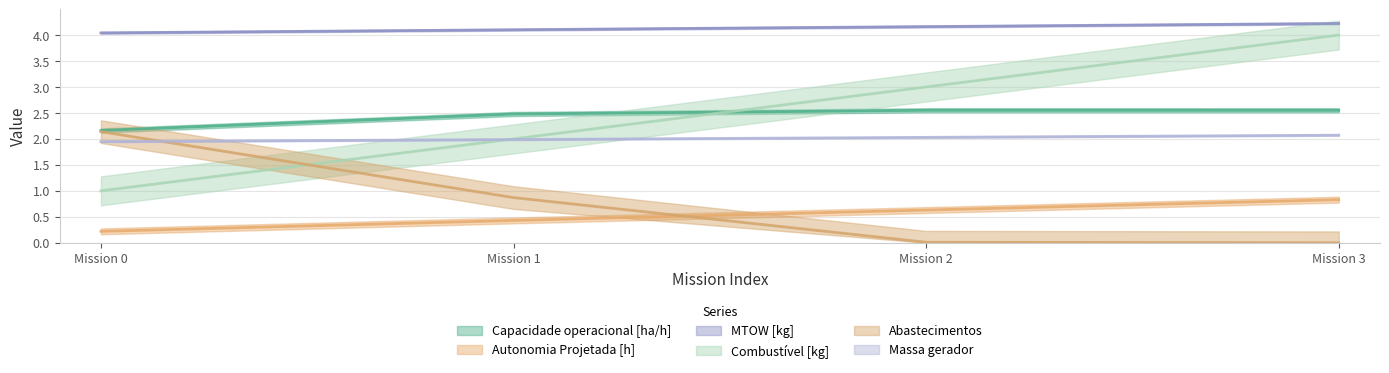

How many data points does each series have?

4